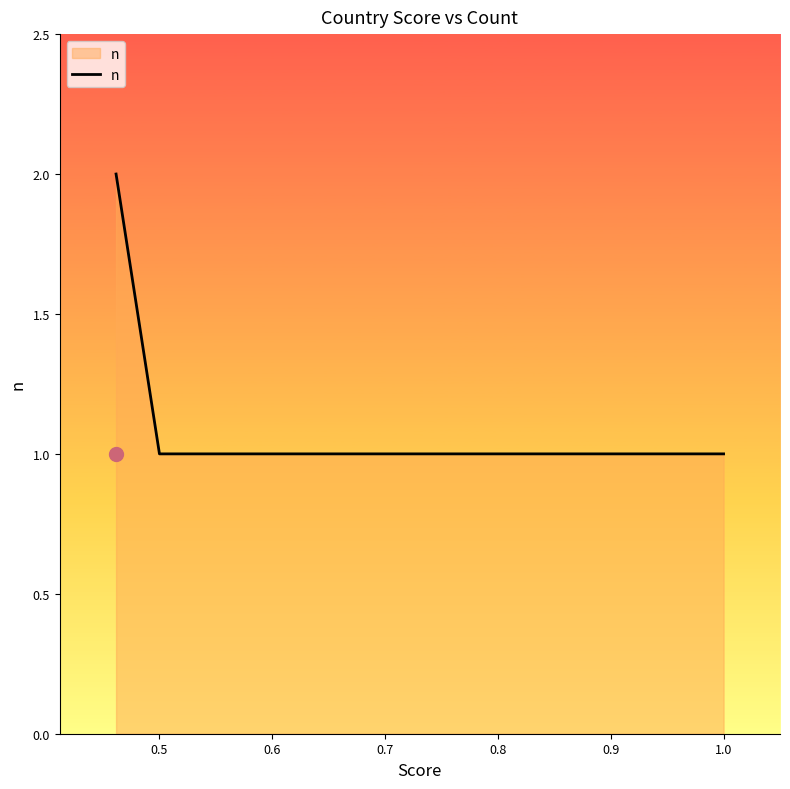

What is the average value?

1